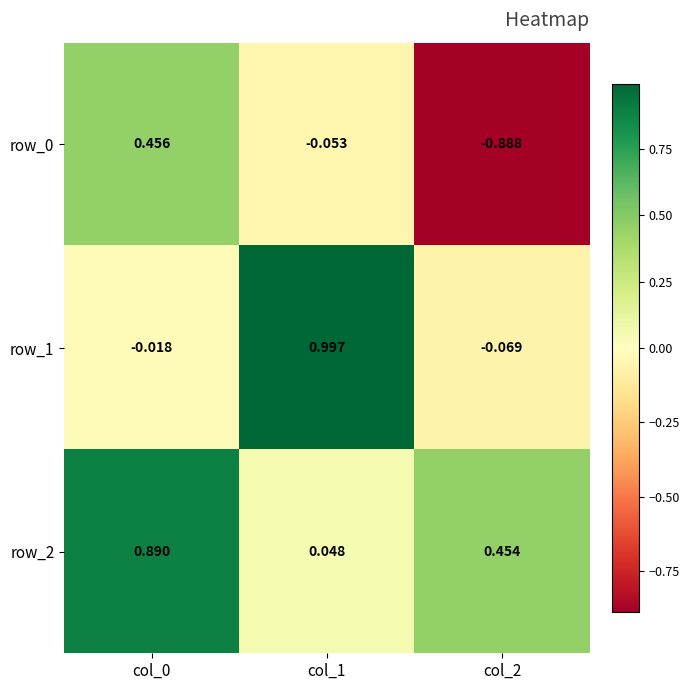

Is the value of row_2 at col_2 greater than the value of row_0 at col_1?

Yes